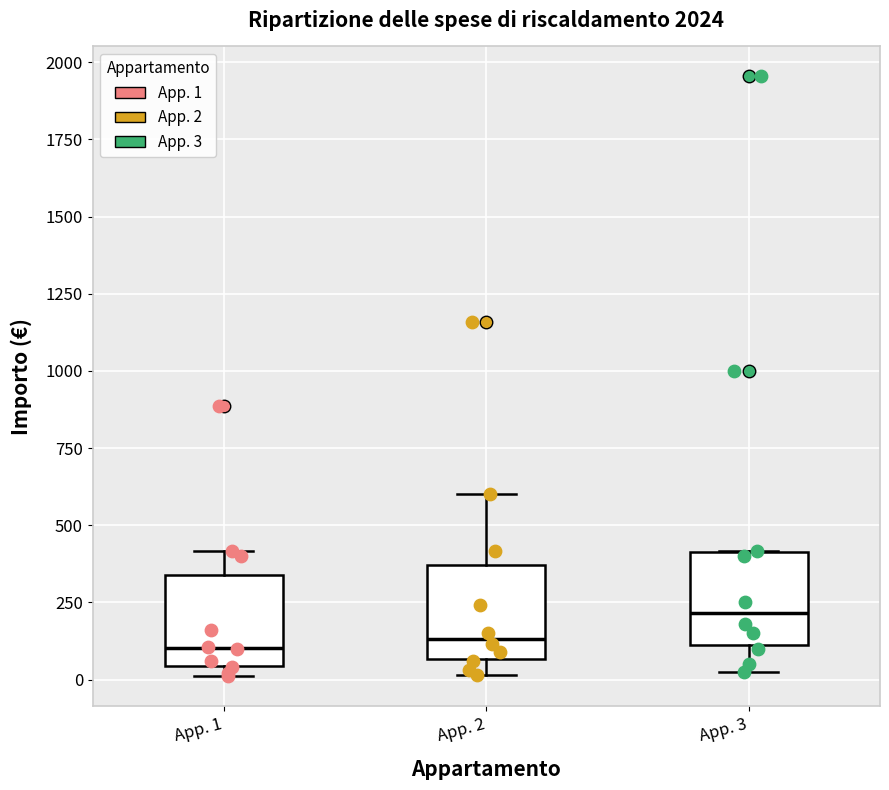

Reading left to right, read every box against the y-axis: the position of its median line, the range the box covers, and the ends of its whiskers. The values are not printed on the chart, so give them approximately, as read against the axis.

App. 1: median 100, box 50 to 350, whiskers 0 to 400
App. 2: median 150, box 50 to 350, whiskers 0 to 600
App. 3: median 200, box 100 to 400, whiskers 50 to 400